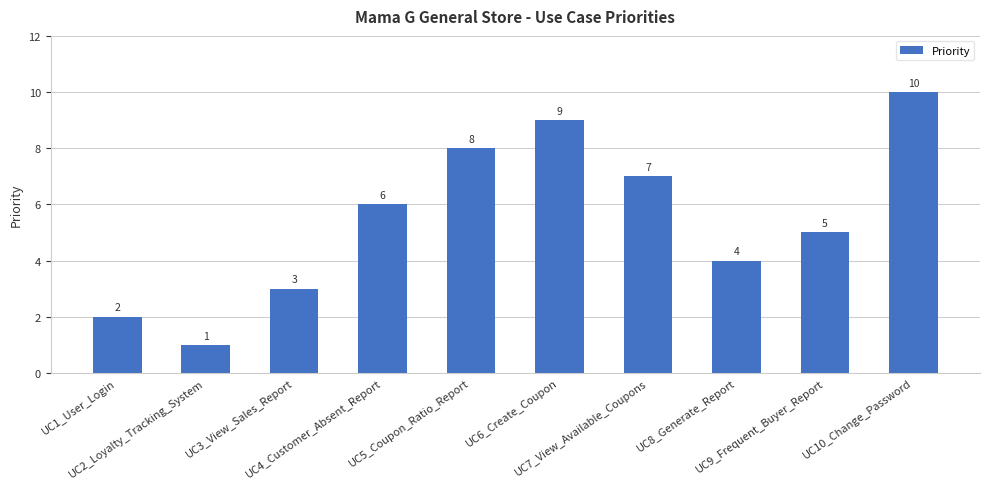

What position from the left is UC5_Coupon_Ratio_Report?

5